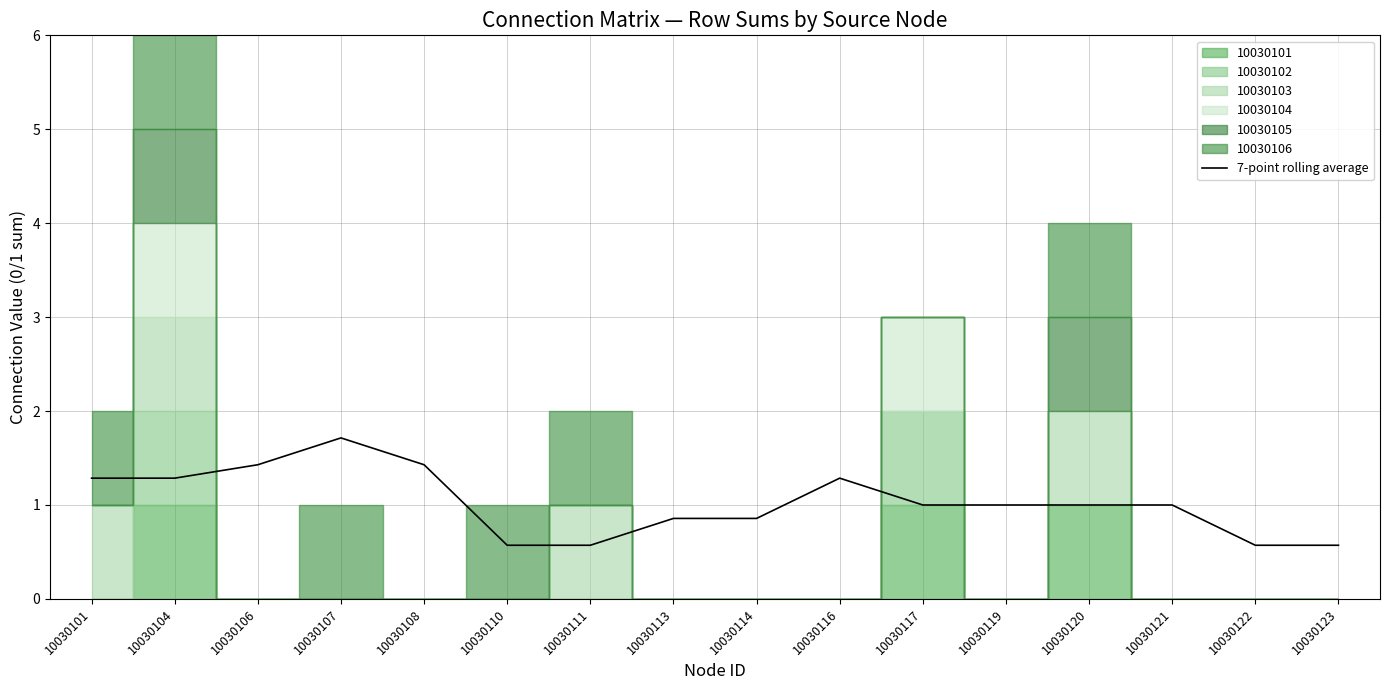

What is the minimum value shown in the chart?

0.6